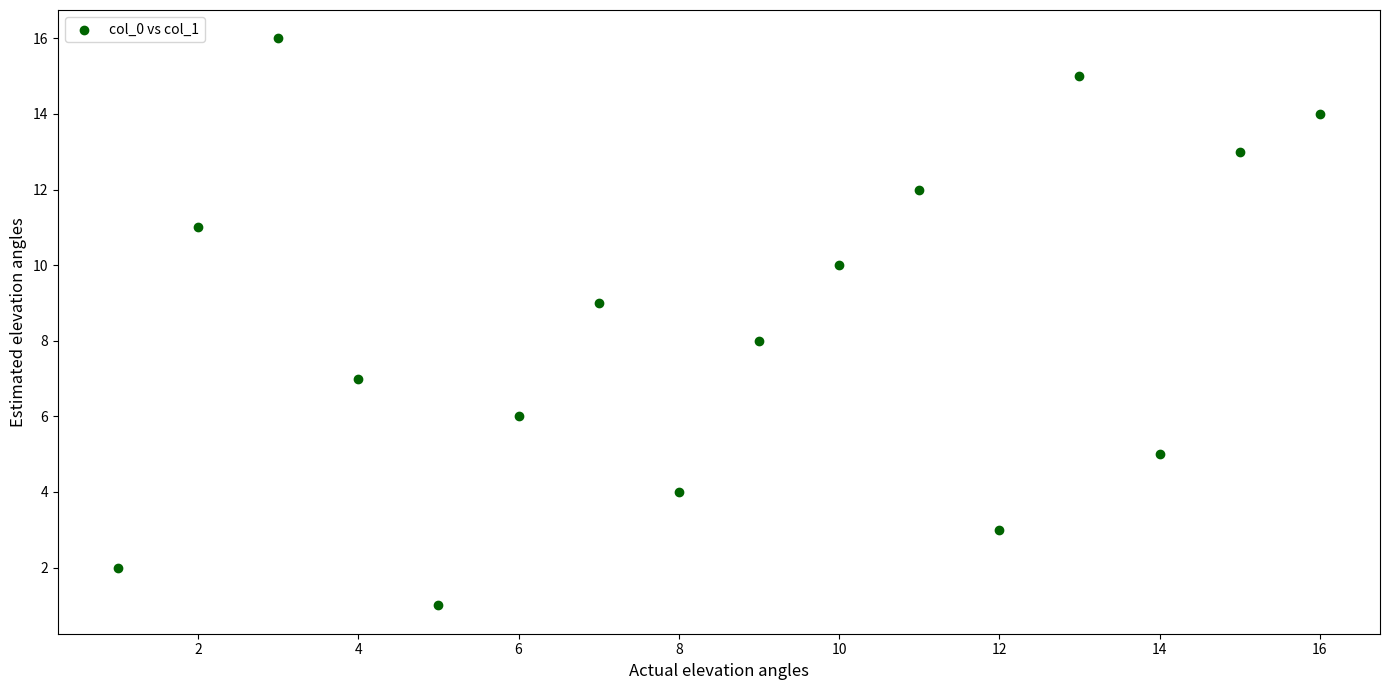

What is the range of Y values (max minus min)?

15